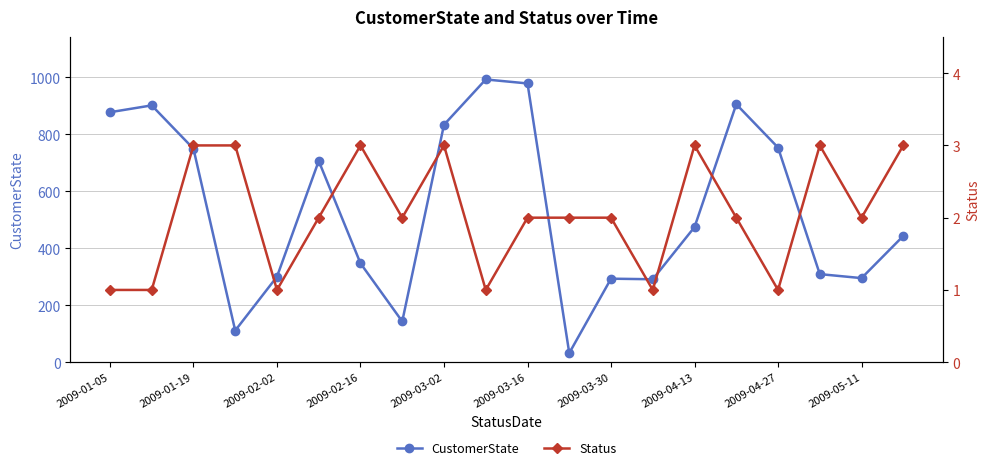

List the series in order of their peak value, highest first.

CustomerState, Status